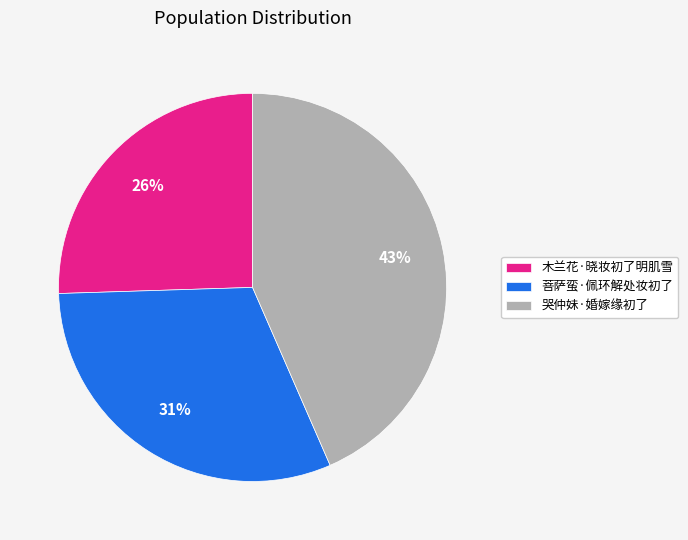

What percentage is the 菩萨蛮·佩环解处妆初了 slice, to the nearest percent?

31%